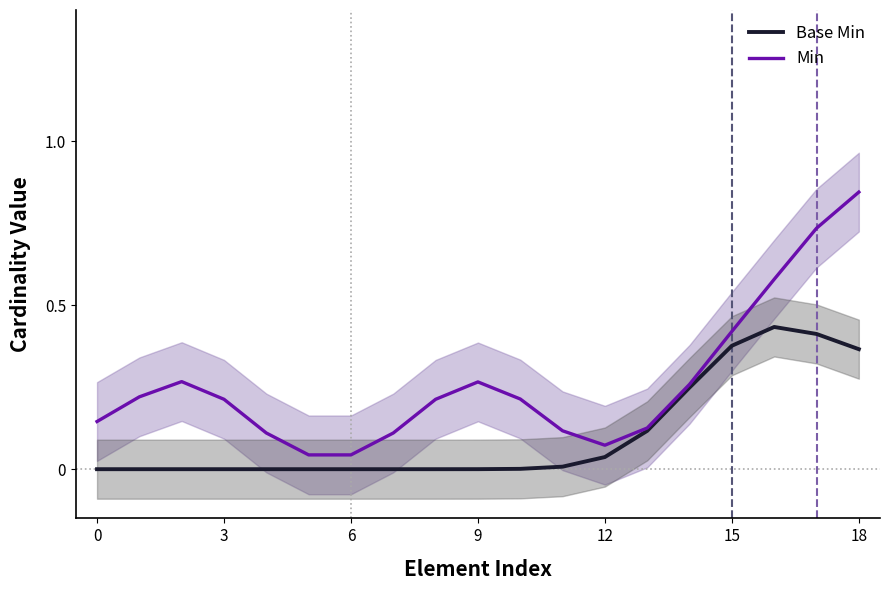

Where is the first local minimum for Min?

12